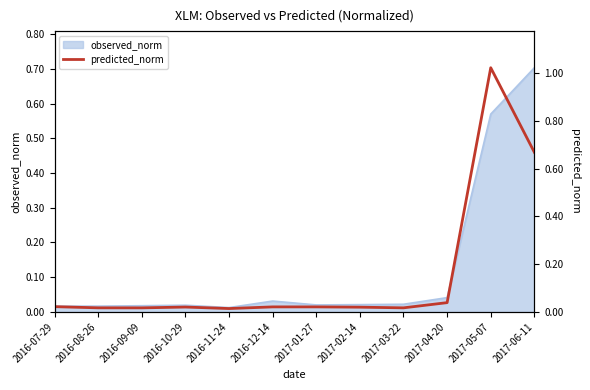

Which category has the highest value in the observed_norm series?

2017-06-11